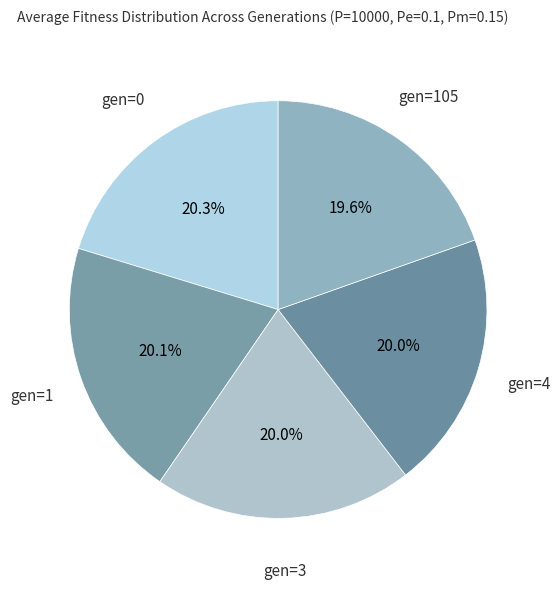

What is the ratio of the value at gen=3 to the value at gen=0?

1.0